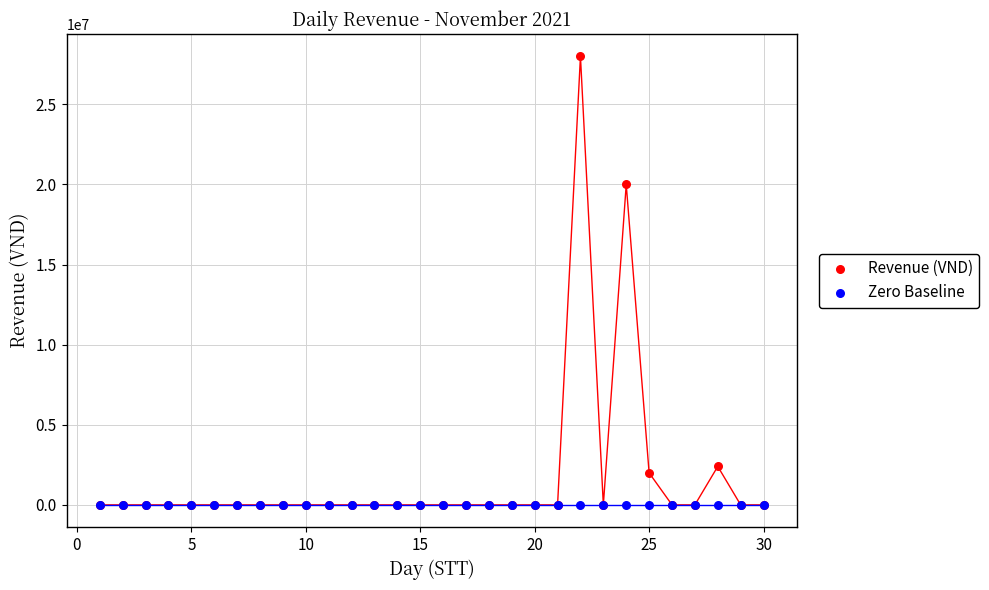

In the Revenue (VND) series, what Y value is closest to 13994000?

19995000